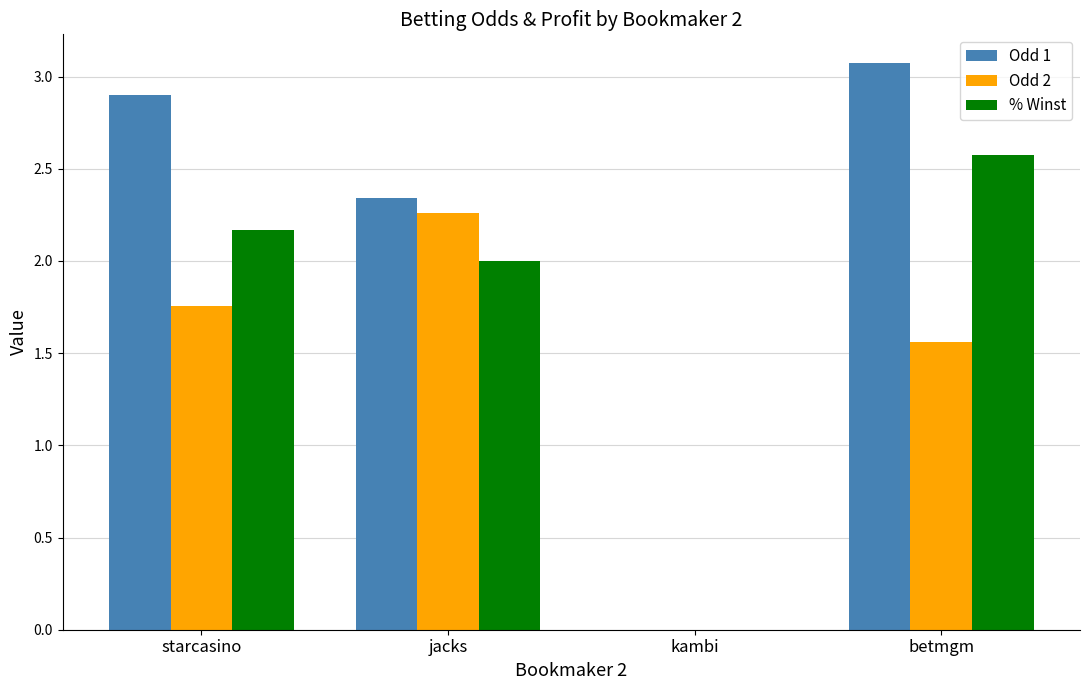

The value of Odd 1 at betmgm is 3.1. True or false?

True